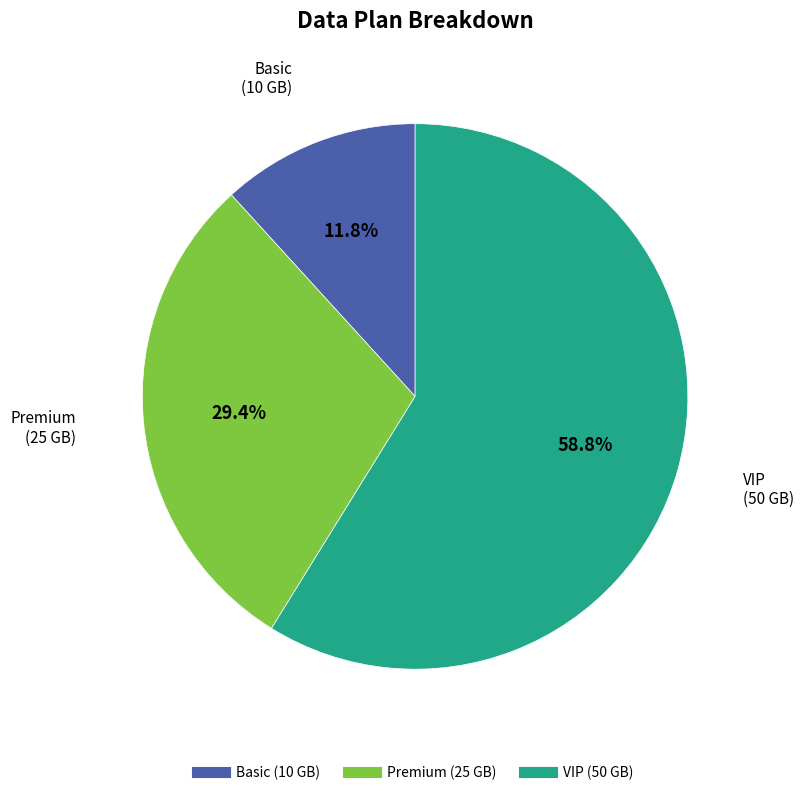

To the nearest percent, what is the difference between the largest and smallest slice percentages?

47%